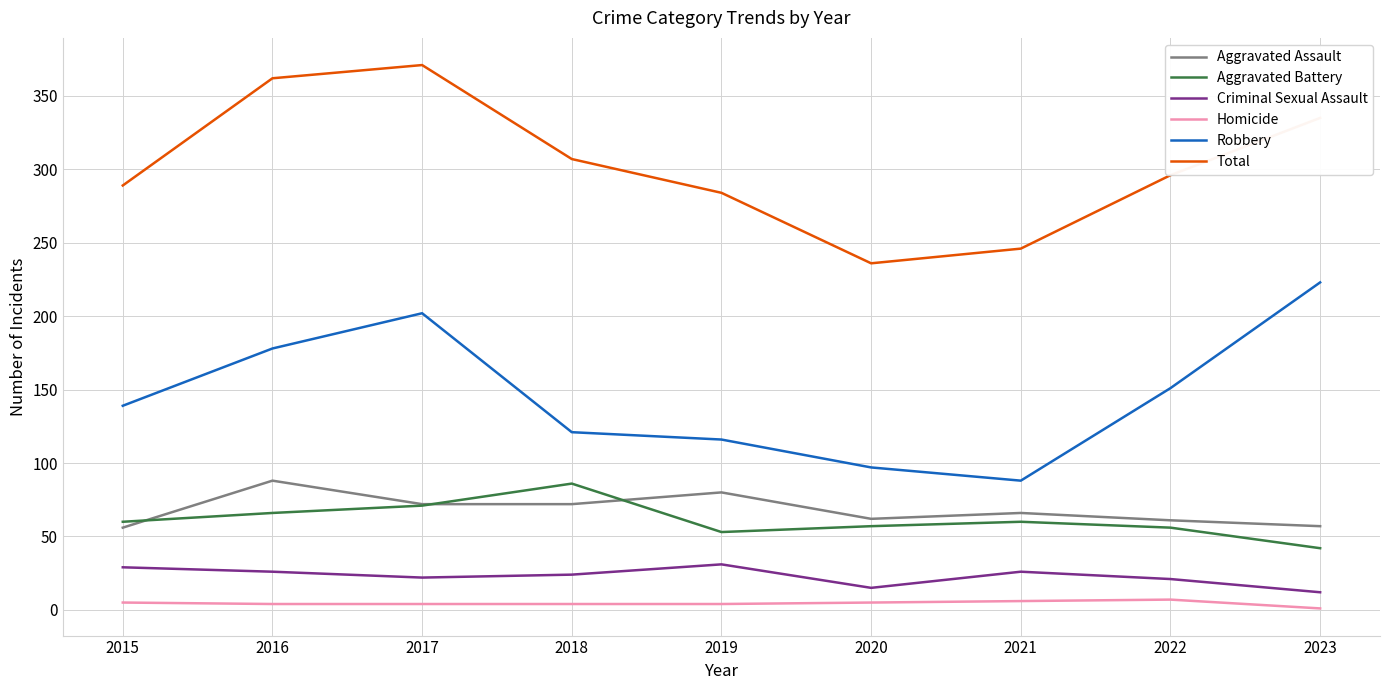

Is it true that Robbery equals 129 at 2021?

False